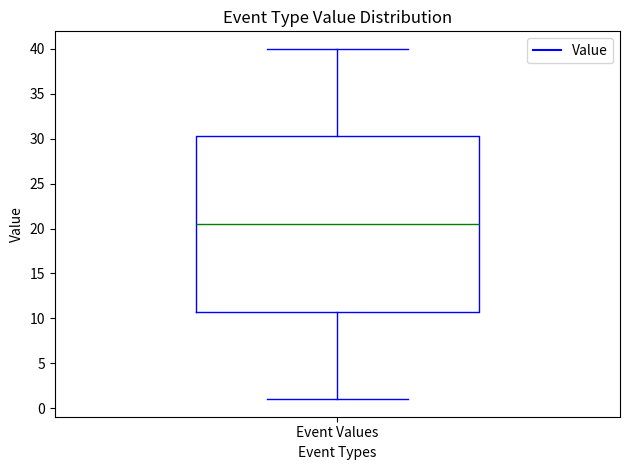

Where is the lower edge of the box for Event Values on the y-axis? The values are not printed on the chart, so give them approximately, as read against the axis.

11.0